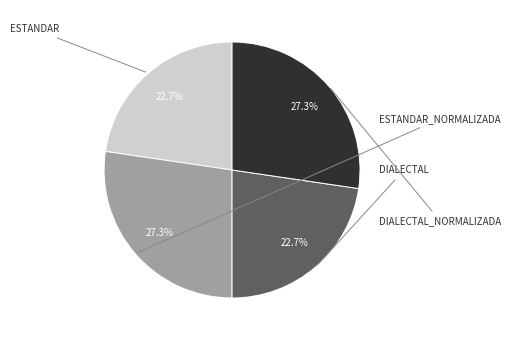

Is there any slice that represents more than half of the pie?

No